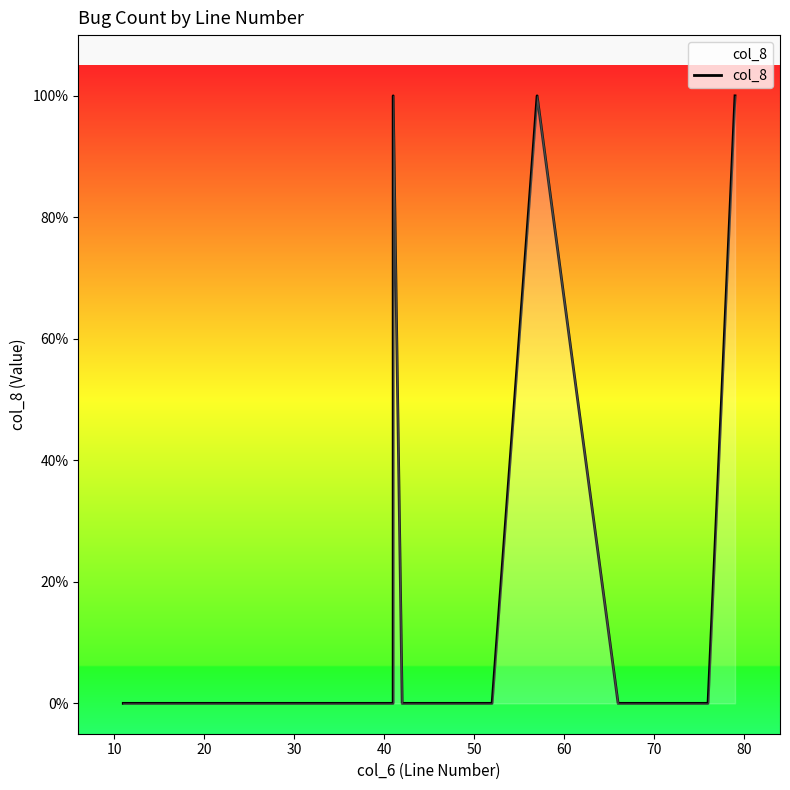

How many points are higher than both their immediate neighbors (excluding endpoints)?

2